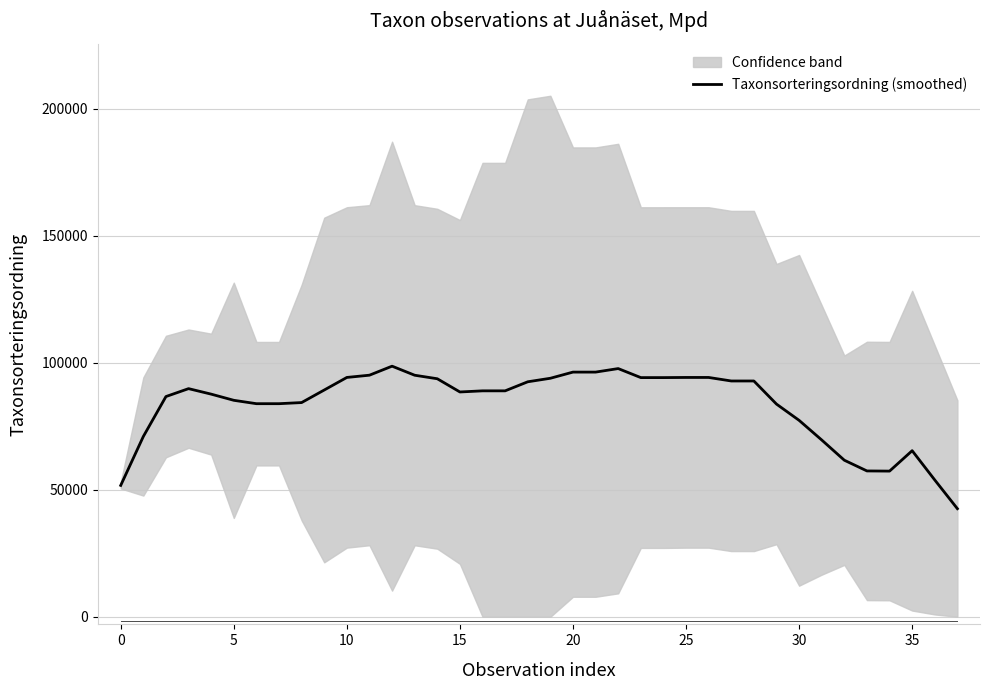

What is the difference between the maximum and minimum values?

56121.6